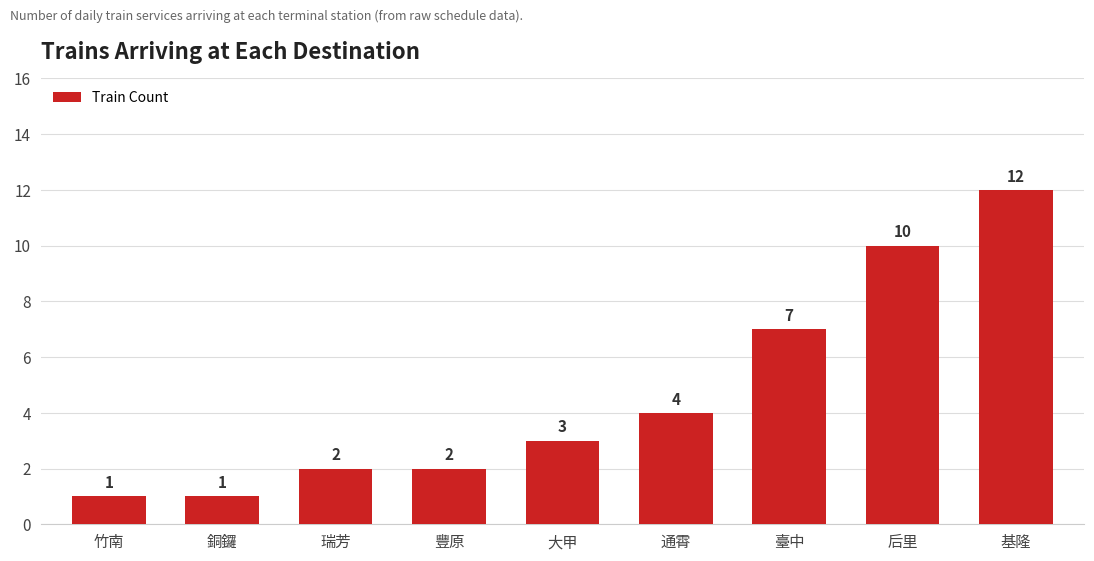

What is the sum of the values at 銅鑼 and 瑞芳?

3